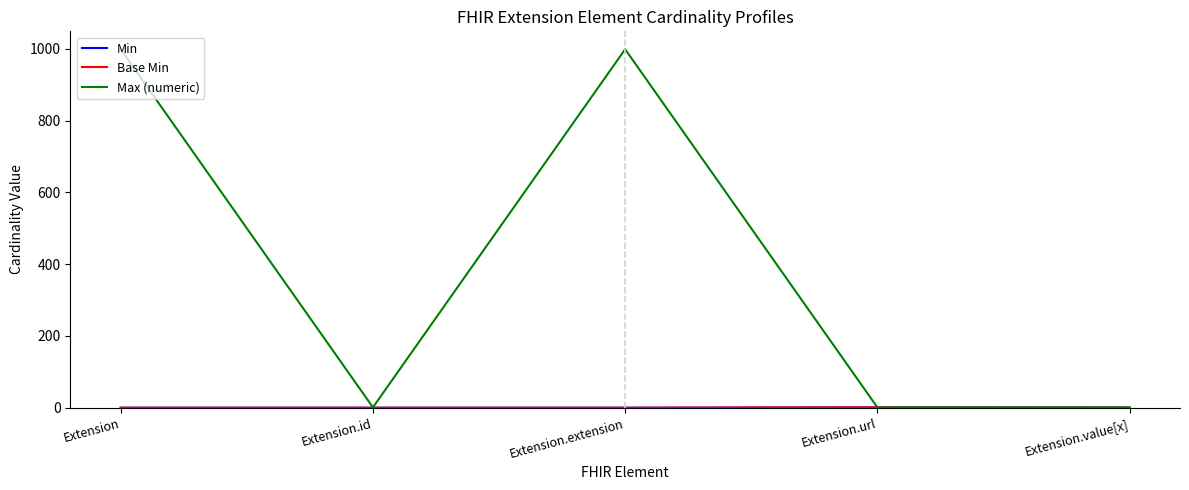

Which series has the widest spread of values?

Max (numeric)